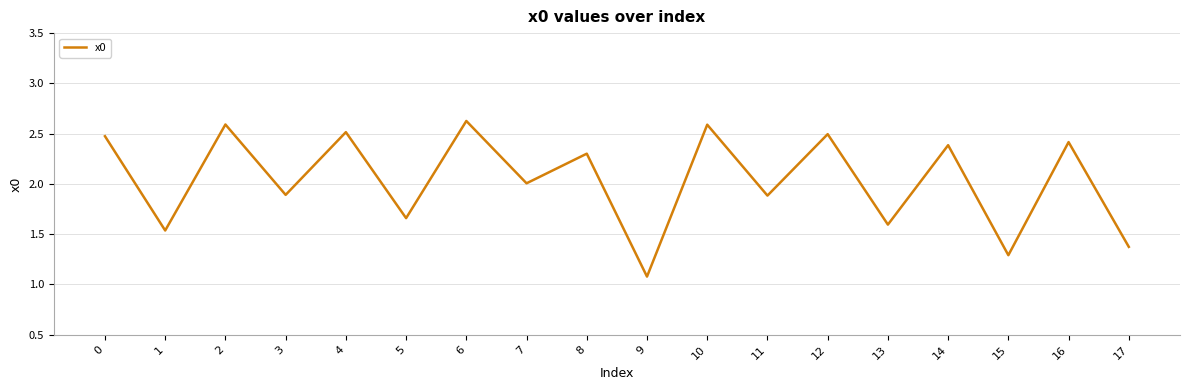

Does the chart have visible grid lines?

Yes